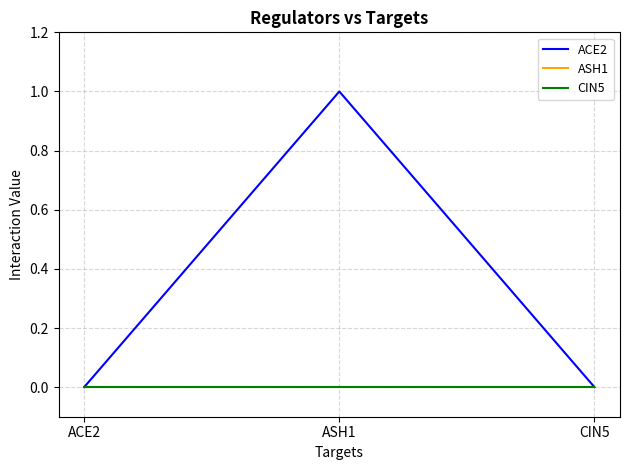

The value of ASH1 at ACE2 is 0. True or false?

True